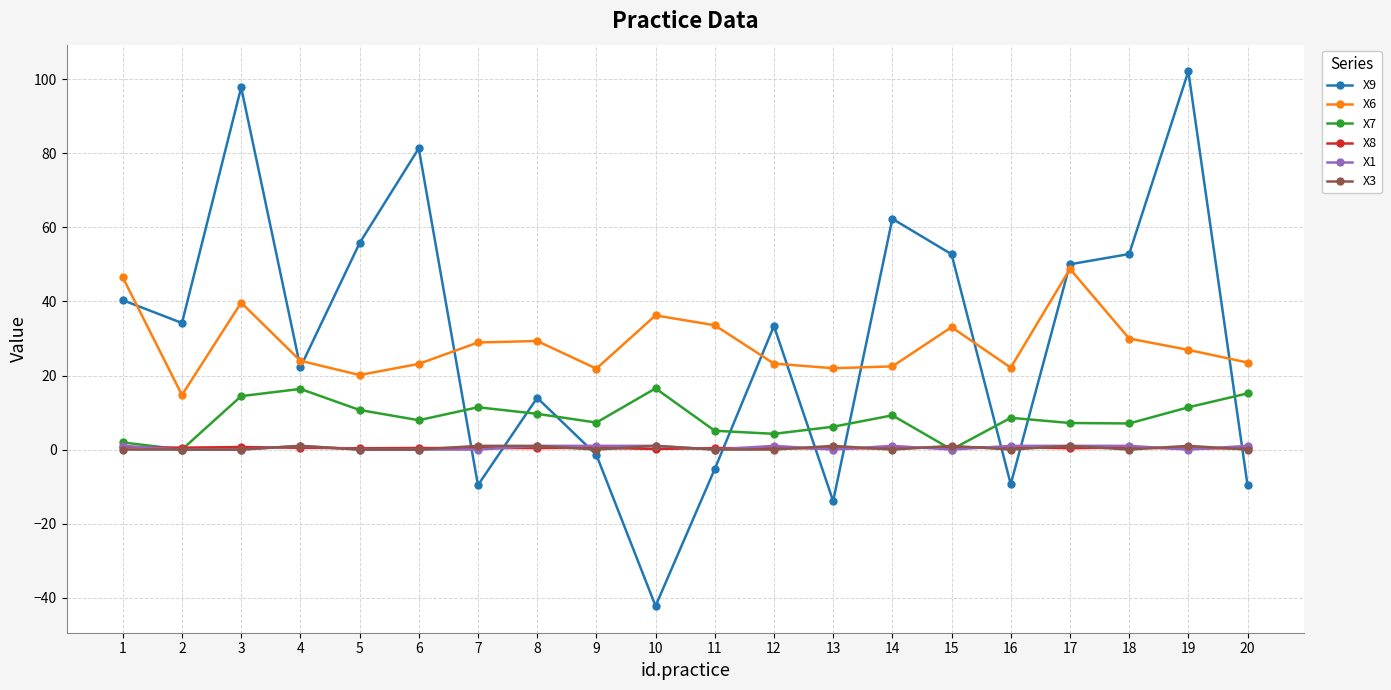

True or false: X3 has more than 2 points higher than both neighbors.

True